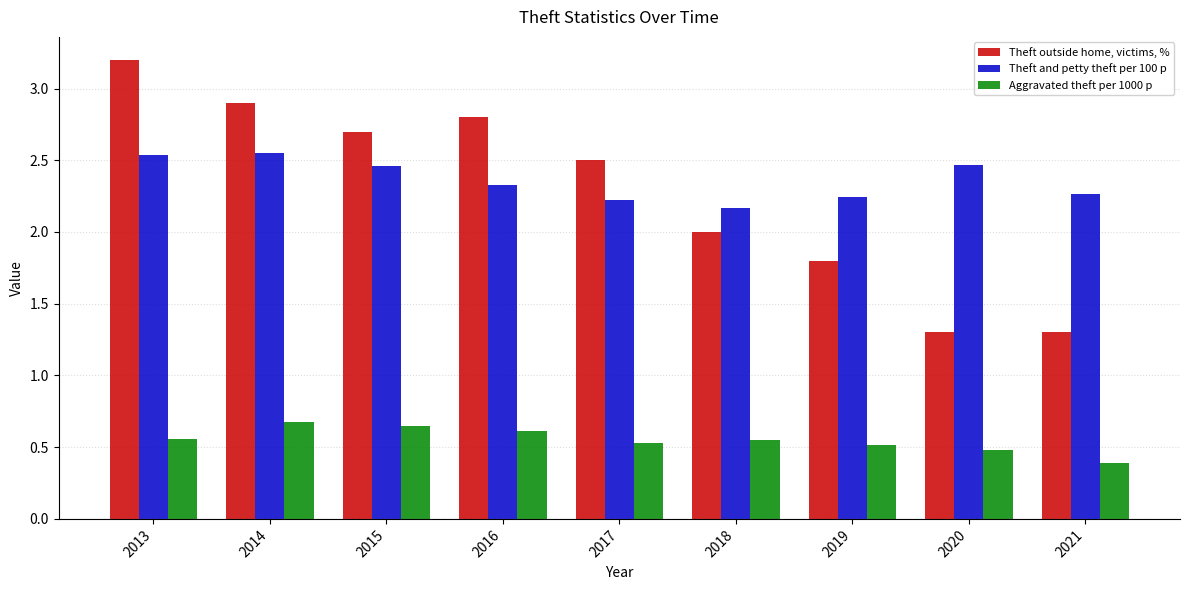

How many groups of bars are there?

9